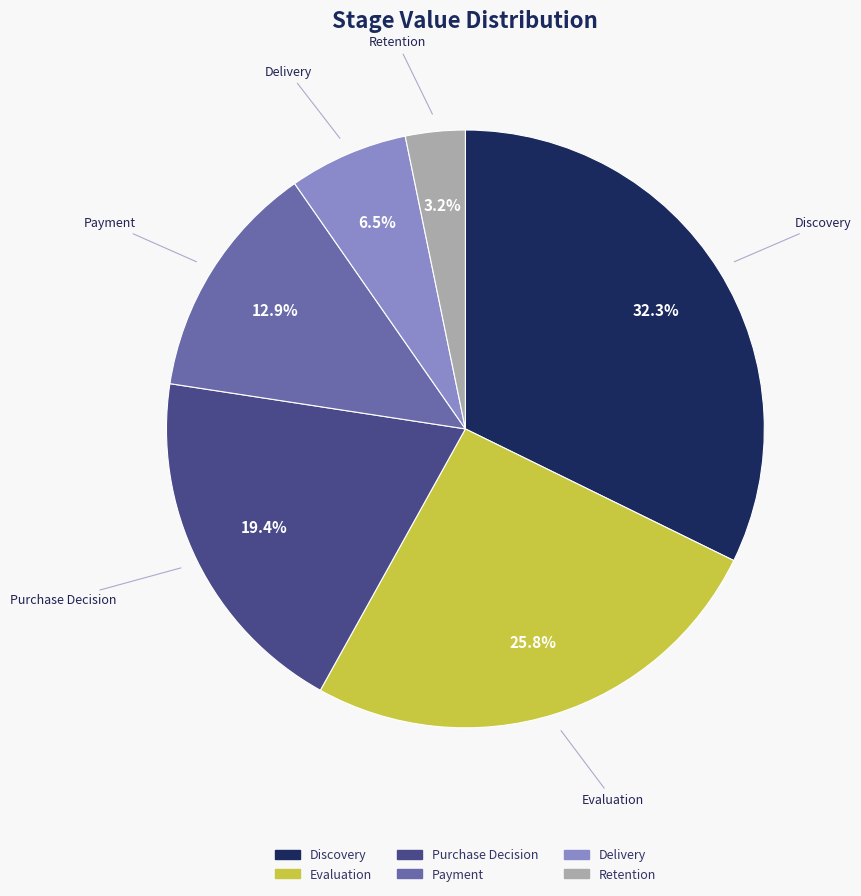

Is it true that Payment is 5% of the pie?

False